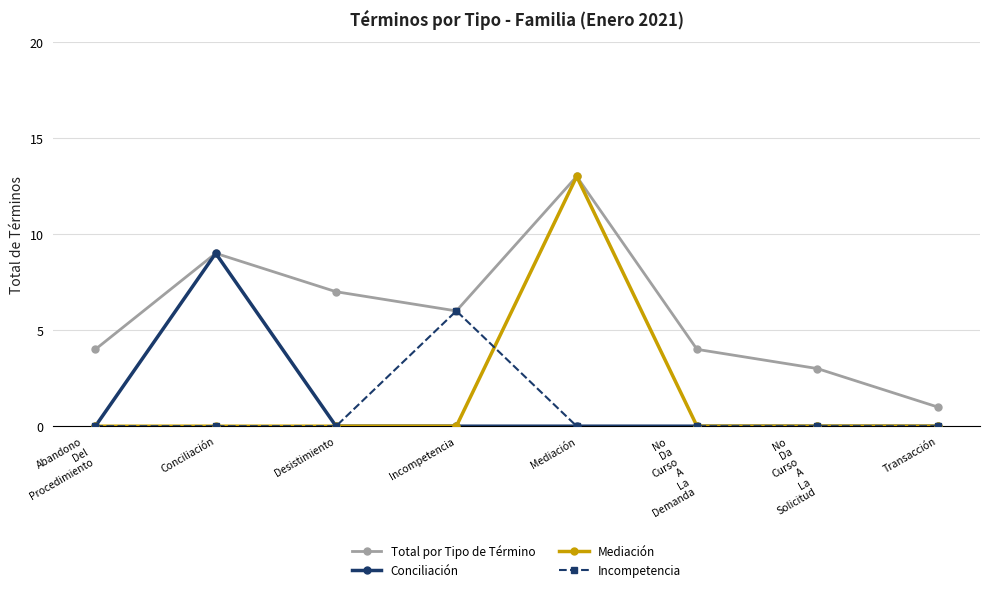

Which series has the largest total across all categories?

Total por Tipo de Término